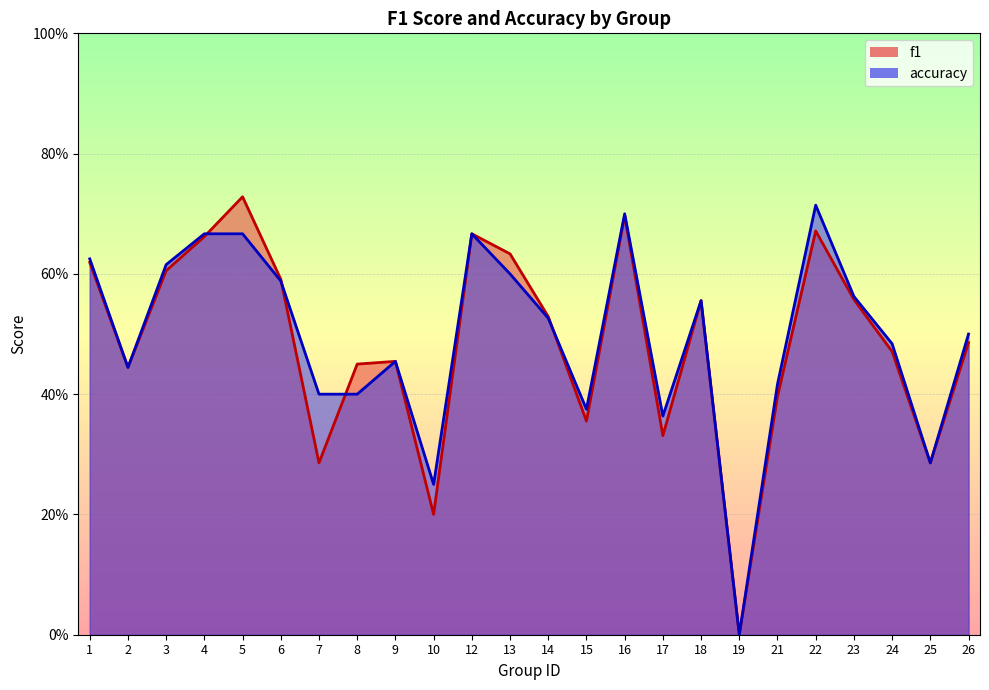

Reading right to left, transcribe all the data shown in this chart.

f1: 0.5	0.3	0.5	0.6	0.7	0.4	0.0	0.6	0.3	0.7	0.4	0.5	0.6	0.7	0.2	0.5	0.5	0.3	0.6	0.7	0.7	0.6	0.4	0.6
accuracy: 0.5	0.3	0.5	0.6	0.7	0.4	0.0	0.6	0.4	0.7	0.4	0.5	0.6	0.7	0.2	0.5	0.4	0.4	0.6	0.7	0.7	0.6	0.4	0.6